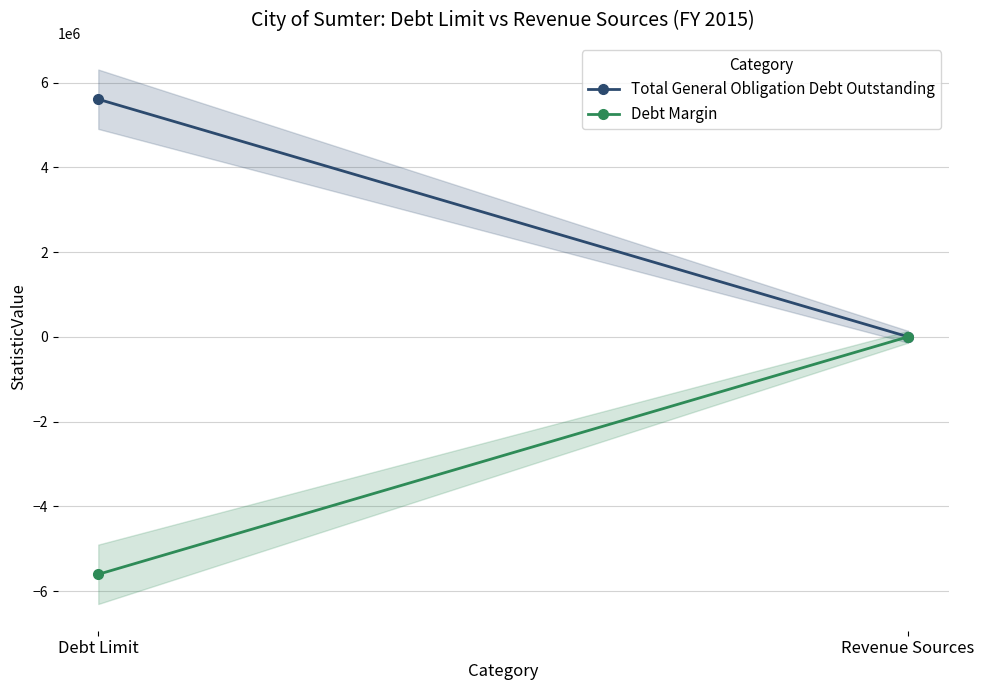

Between Revenue Sources and Debt Limit, which is larger?

Debt Limit